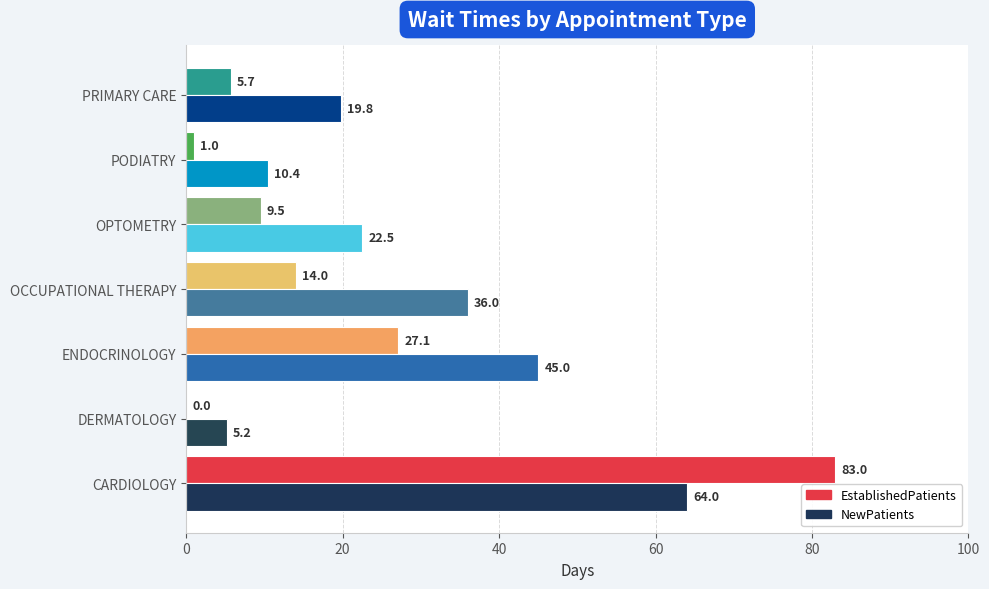

What is the sum of all EstablishedPatients values?

140.3